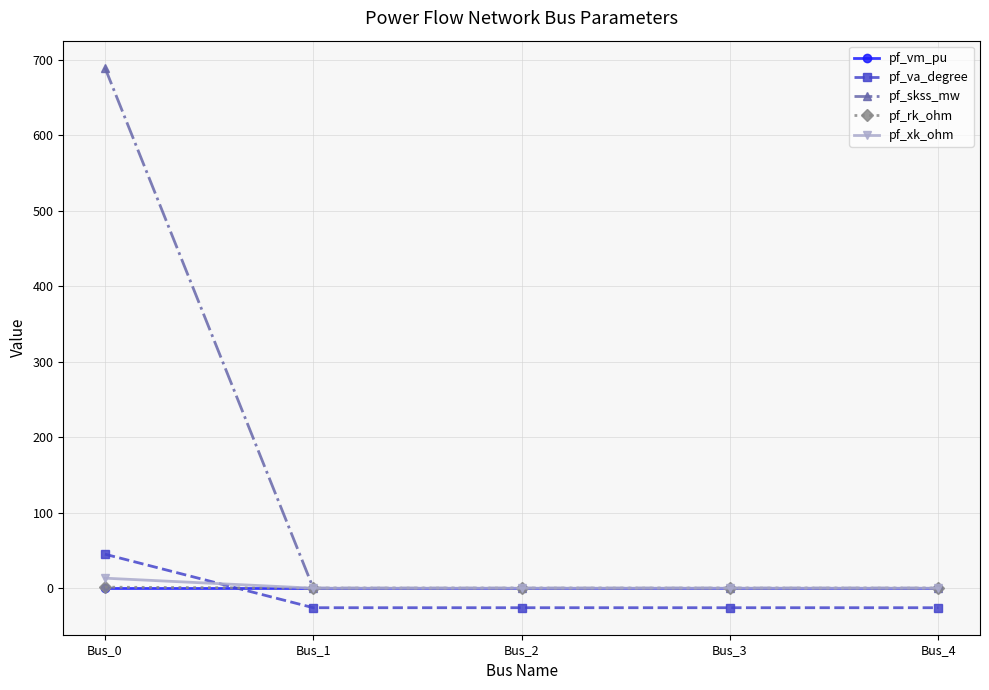

What is the greatest value displayed?

689.3